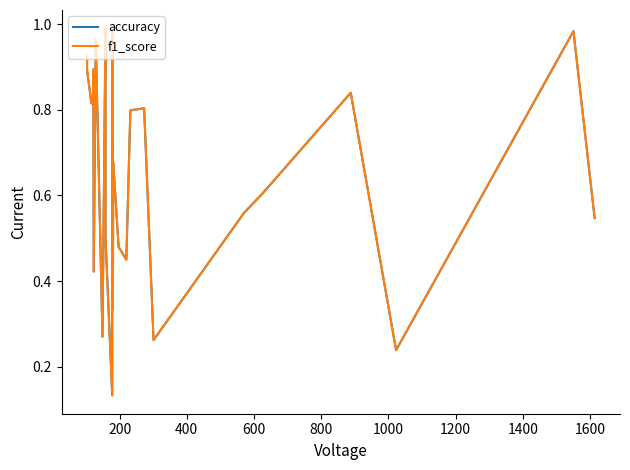

The f1_score series shows 1.6 at 800. True or false?

False